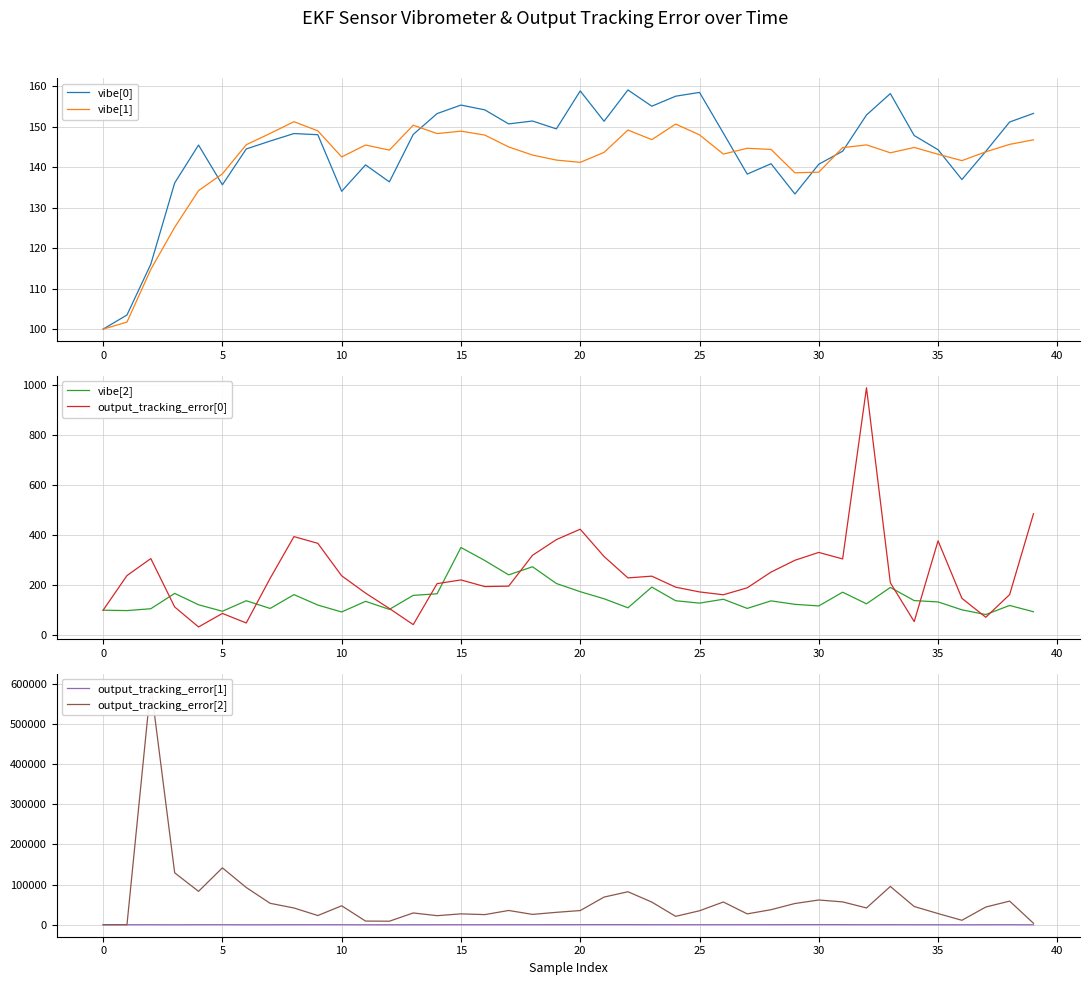

What is the sum of the output_tracking_error[0] values at 21 and 39?

801.2